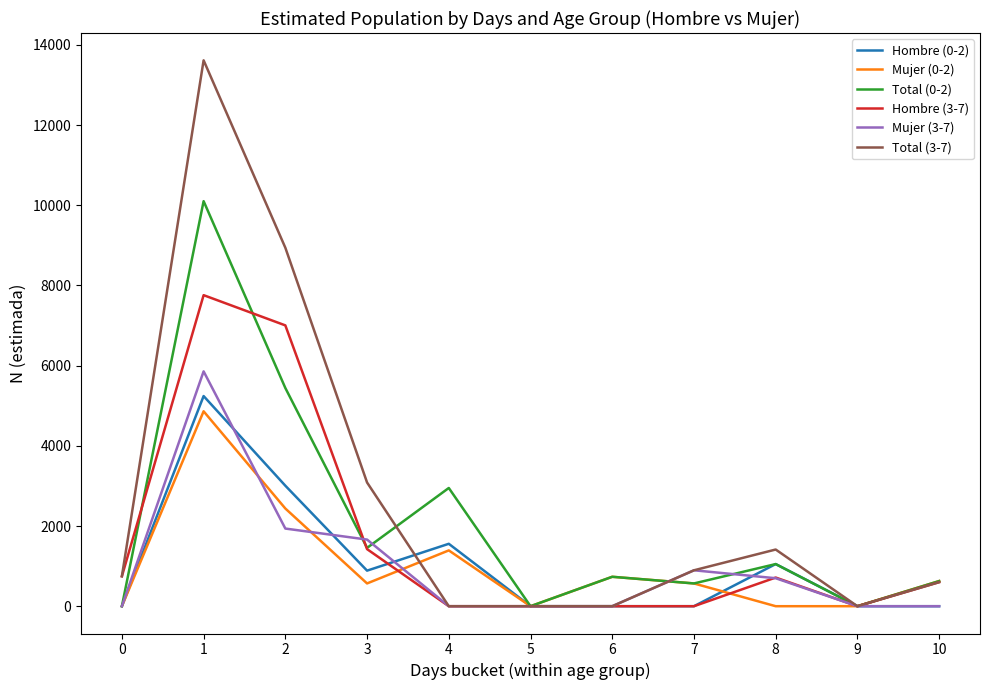

What is the total value across all series at 6?

1468